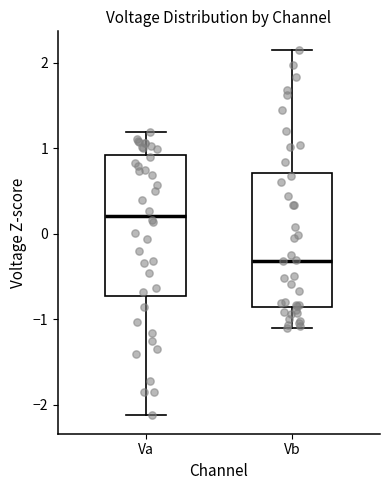

Where is the lower edge of the box for Va on the y-axis? The values are not printed on the chart, so give them approximately, as read against the axis.

-0.7